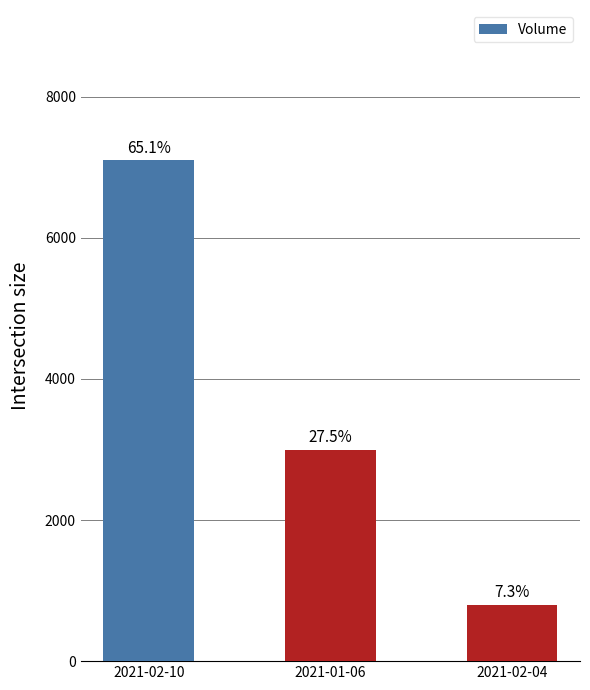

List the labels in order of value, smallest first.

2021-02-04, 2021-01-06, 2021-02-10